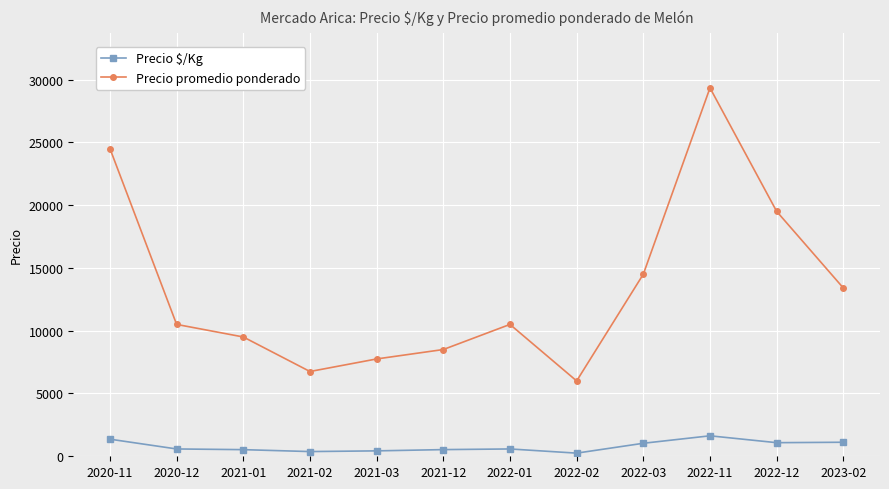

Is the value of Precio promedio ponderado at 2020-12 greater than the value of Precio $/Kg at 2022-01?

Yes